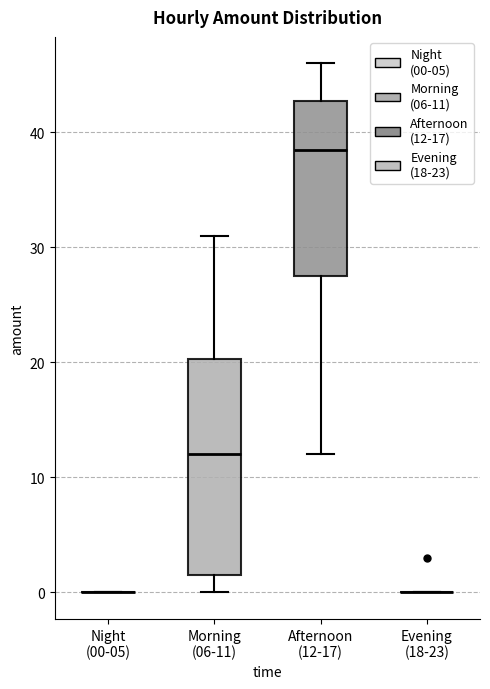

Reading left to right, read every box against the y-axis: the position of its median line, the range the box covers, and the ends of its whiskers. The values are not printed on the chart, so give them approximately, as read against the axis.

Night (00-05): box collapsed to a line at 0, whiskers 0 to 0
Morning (06-11): median 12, box 2 to 20, whiskers 0 to 31
Afternoon (12-17): median 39, box 28 to 43, whiskers 12 to 46
Evening (18-23): box collapsed to a line at 0, whiskers 0 to 0